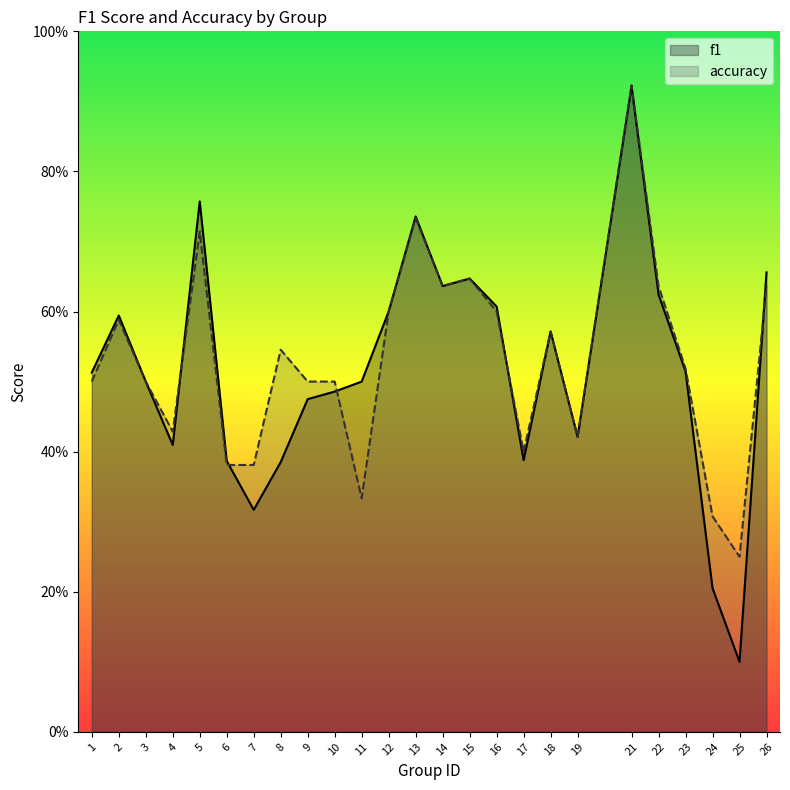

What are all the series names shown in the legend?

f1, accuracy